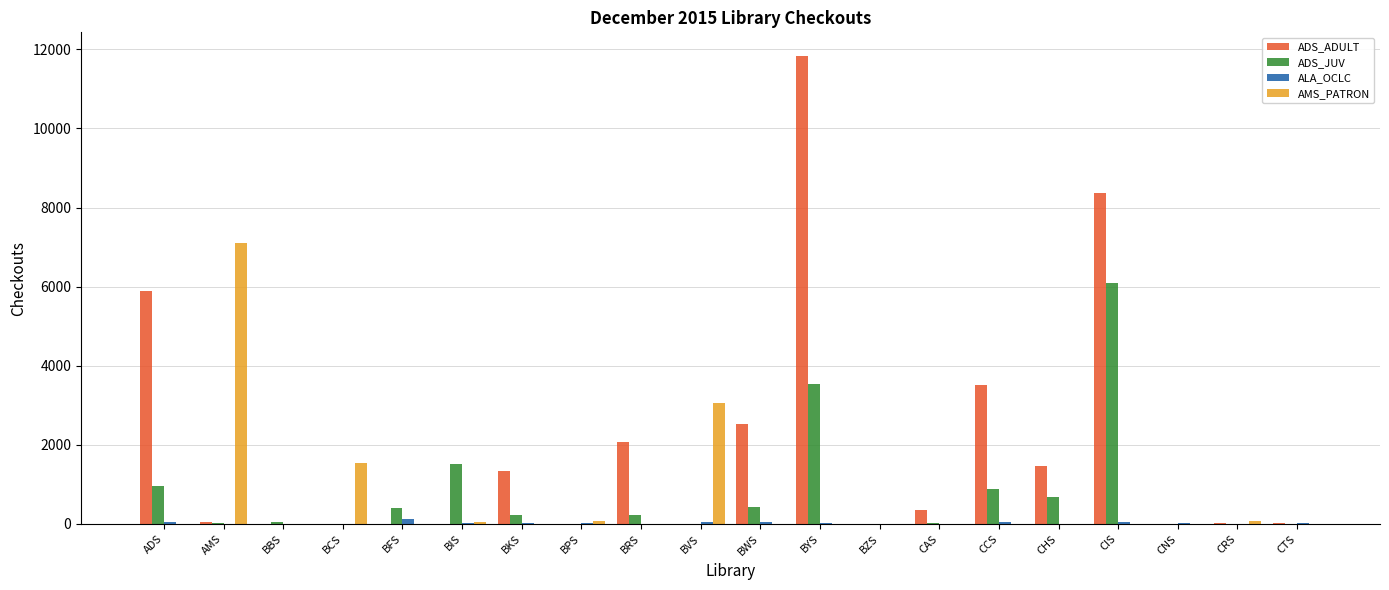

Read the ALA_OCLC value at CTS, to the nearest 10.

30